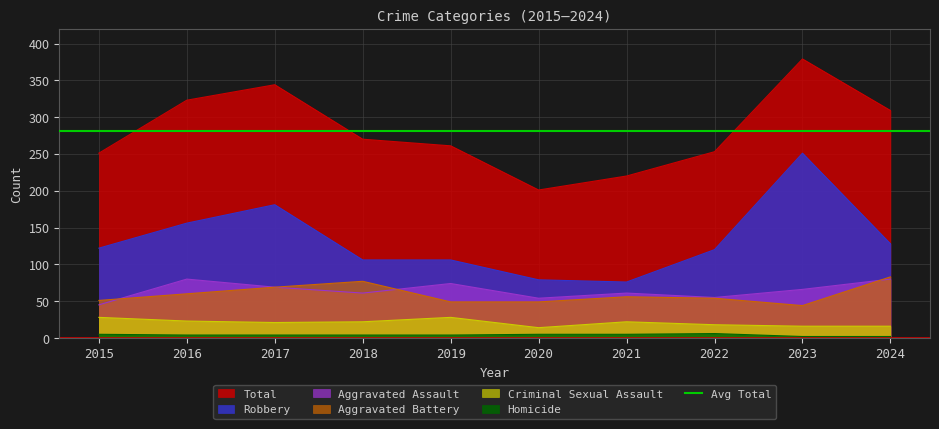

At 2023, list the series in order from largest to smallest.

Total, Robbery, Aggravated Assault, Aggravated Battery, Criminal Sexual Assault, Homicide